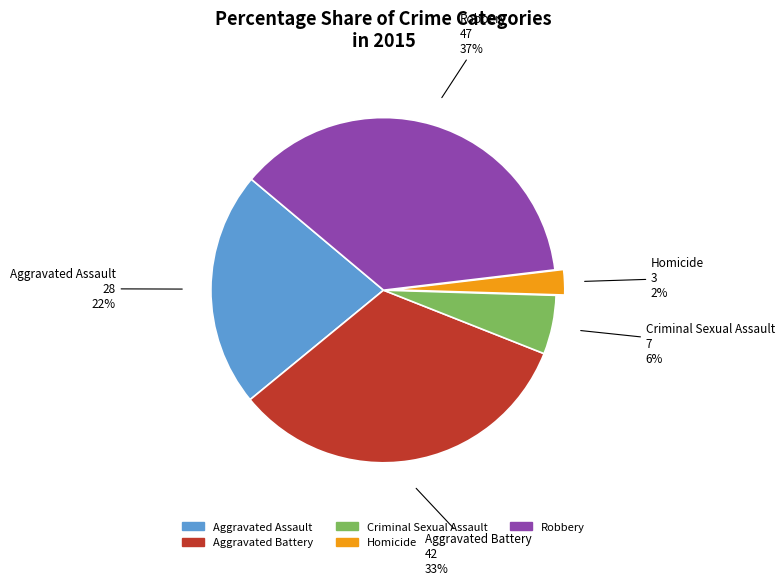

Which has a higher value, Criminal Sexual Assault or Robbery?

Robbery